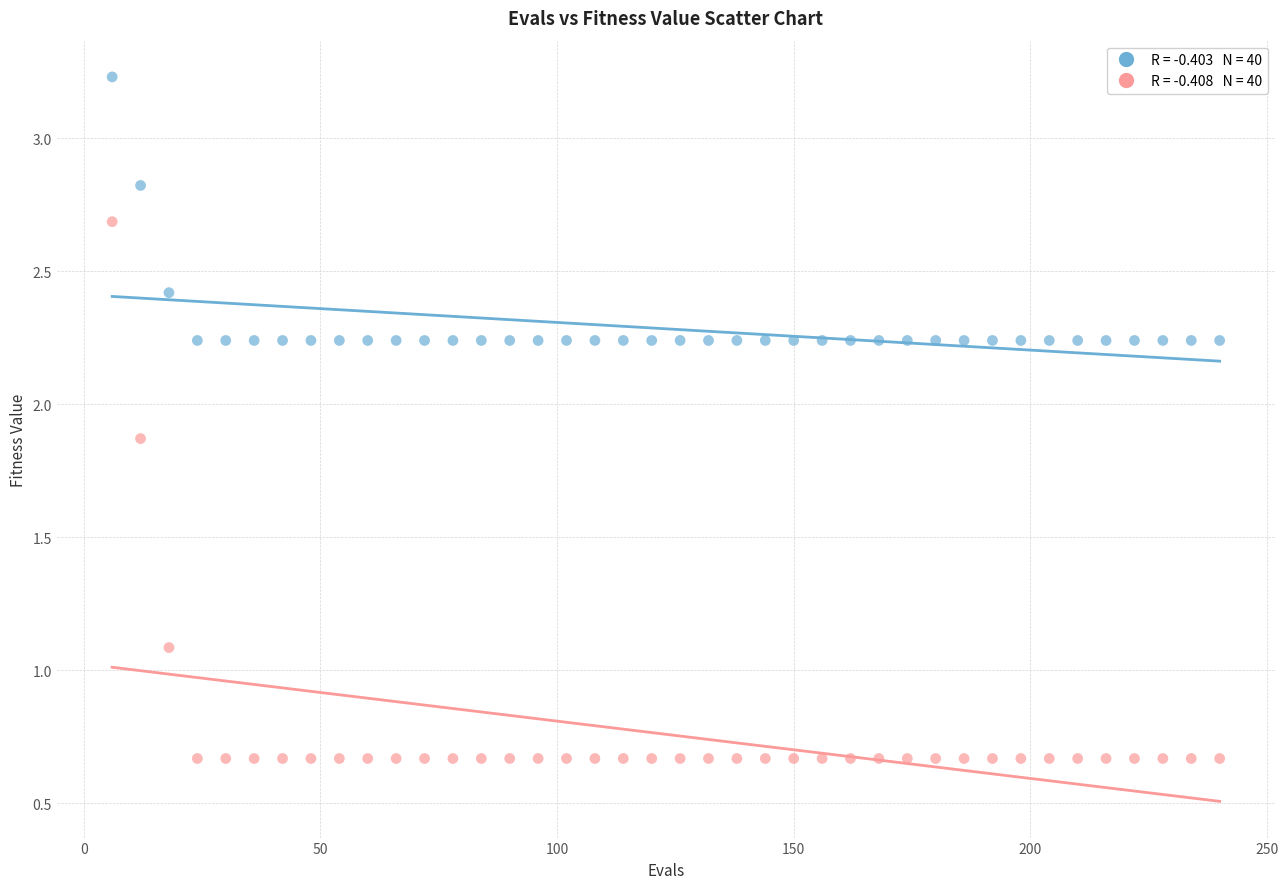

Across all series, what Y value is closest to 1?

1.1